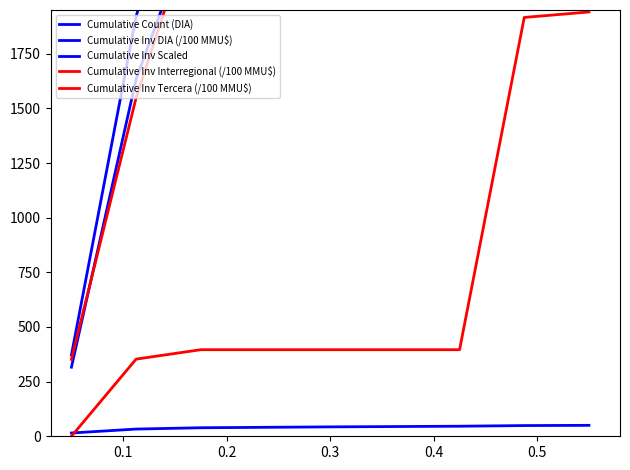

At which label does Cumulative Inv DIA (/100 MMU$) first exceed 2874?

0.3